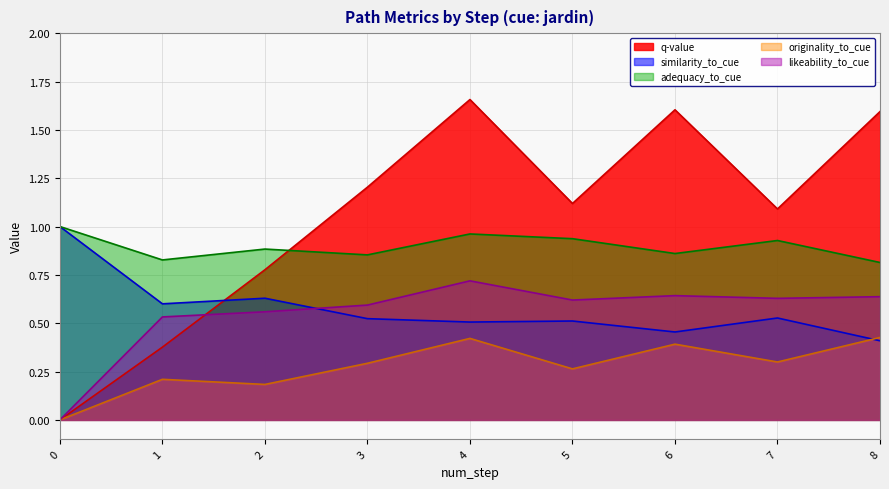

Reading left to right, what are all the values shown in this chart?

q-value: 0.0	0.4	0.8	1.2	1.7	1.1	1.6	1.1	1.6
similarity_to_cue: 1.0	0.6	0.6	0.5	0.5	0.5	0.5	0.5	0.4
adequacy_to_cue: 1.0	0.8	0.9	0.9	1.0	0.9	0.9	0.9	0.8
originality_to_cue: 0.0	0.2	0.2	0.3	0.4	0.3	0.4	0.3	0.4
likeability_to_cue: 0.0	0.5	0.6	0.6	0.7	0.6	0.6	0.6	0.6